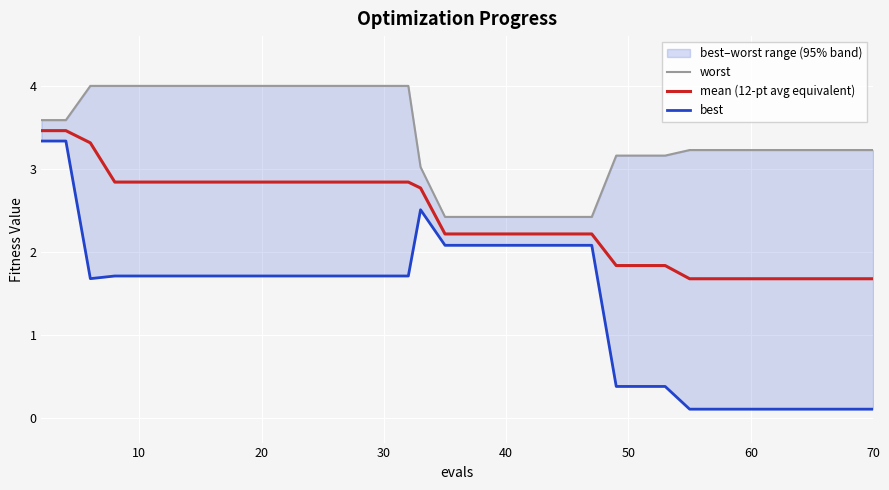

Reading left to right, transcribe all the data shown in this chart.

worst: 3.6	3.6	4.0	4.0	4.0	4.0	4.0	4.0	4.0	4.0	4.0	4.0	4.0	4.0	4.0	4.0	3.0	2.4	2.4	2.4	2.4	2.4	2.4	2.4	2.4	3.2	3.2	3.2	3.2	3.2	3.2	3.2	3.2	3.2	3.2	3.2	3.2	3.2	3.2	3.2
mean (12-pt avg equivalent): 3.5	3.5	3.3	2.8	2.8	2.8	2.8	2.8	2.8	2.8	2.8	2.8	2.8	2.8	2.8	2.8	2.8	2.2	2.2	2.2	2.2	2.2	2.2	2.2	2.2	1.8	1.8	1.8	1.7	1.7	1.7	1.7	1.7	1.7	1.7	1.7	1.7	1.7	1.7	1.7
best: 3.3	3.3	1.7	1.7	1.7	1.7	1.7	1.7	1.7	1.7	1.7	1.7	1.7	1.7	1.7	1.7	2.5	2.1	2.1	2.1	2.1	2.1	2.1	2.1	2.1	0.4	0.4	0.4	0.1	0.1	0.1	0.1	0.1	0.1	0.1	0.1	0.1	0.1	0.1	0.1